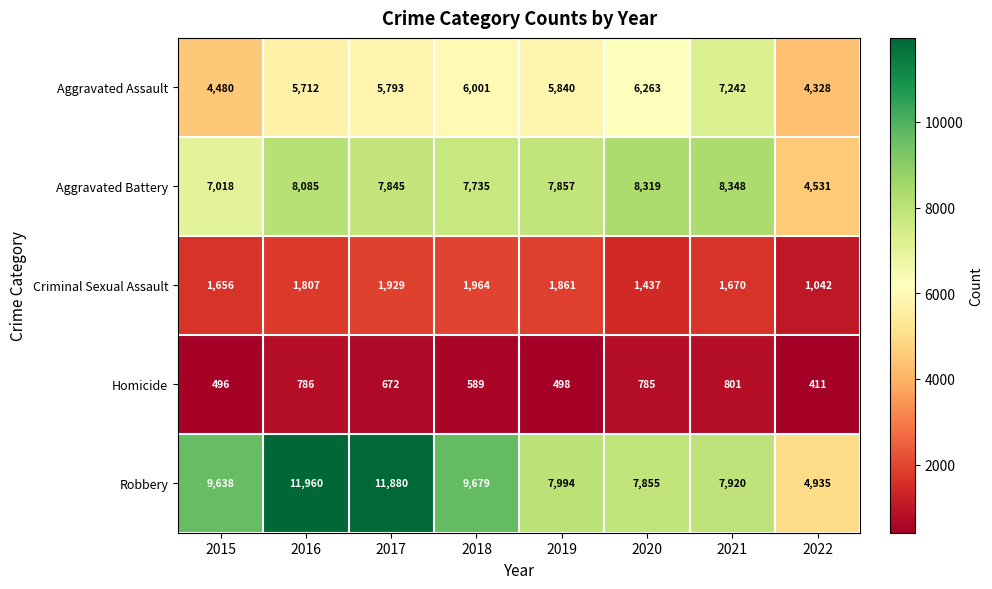

What is the spread (max minus min) of values at 2022?

4524